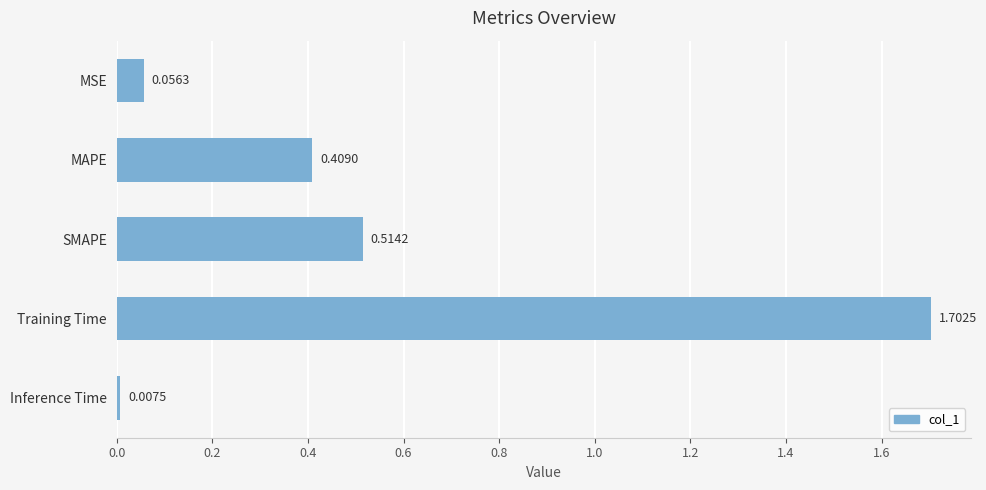

At which category does the chart reach its minimum across all series?

Inference Time